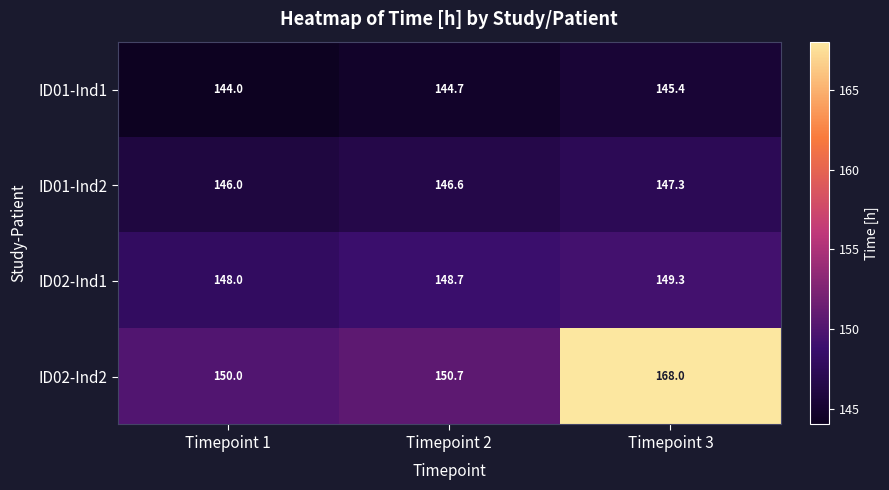

What is the approximate value of ID01-Ind2 at Timepoint 2?

146.6